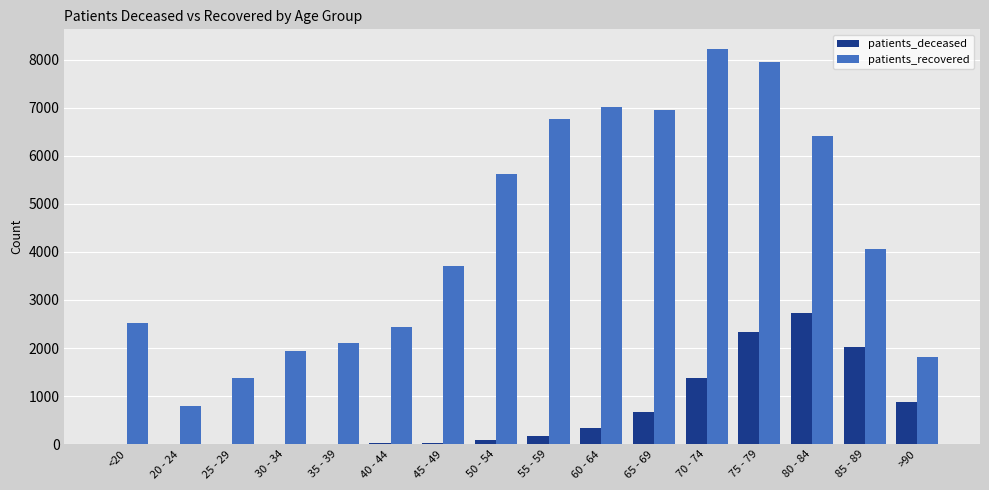

What is the average value of the patients_recovered series?

4358